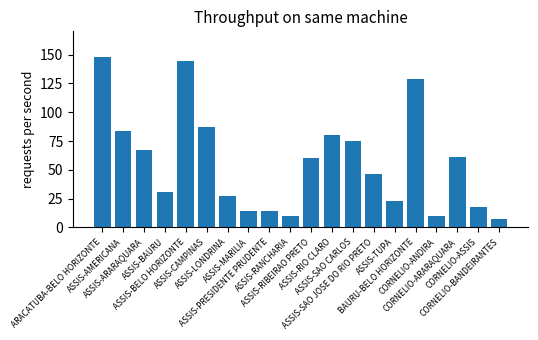

The value at ASSIS-RIO CLARO is 48.1. True or false?

False